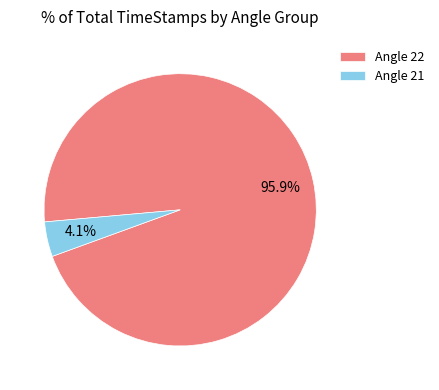

Rank the categories by value from lowest to highest.

Angle 21, Angle 22